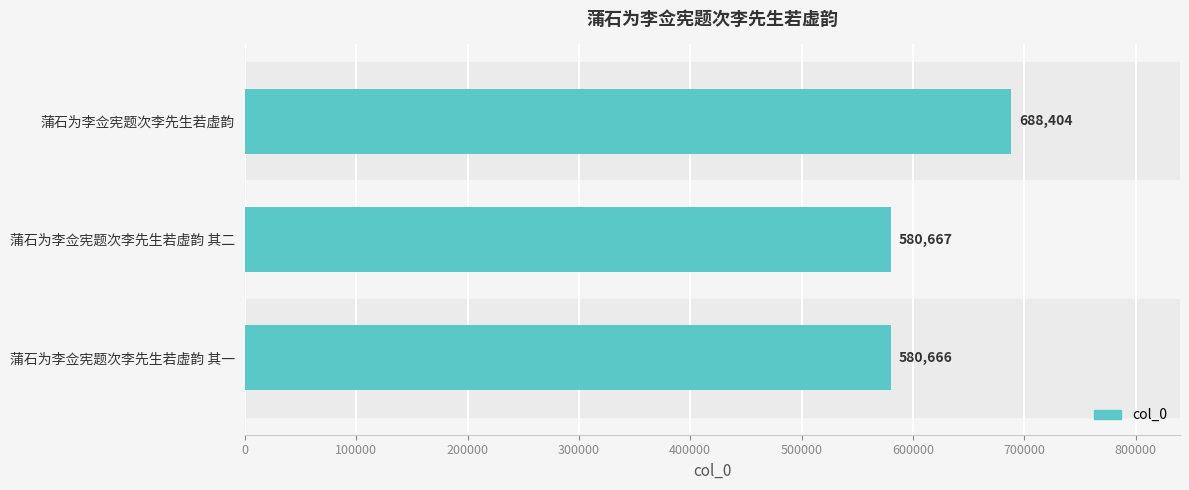

Reading bottom to top, extract all data points from this chart.

580666	580667	688404